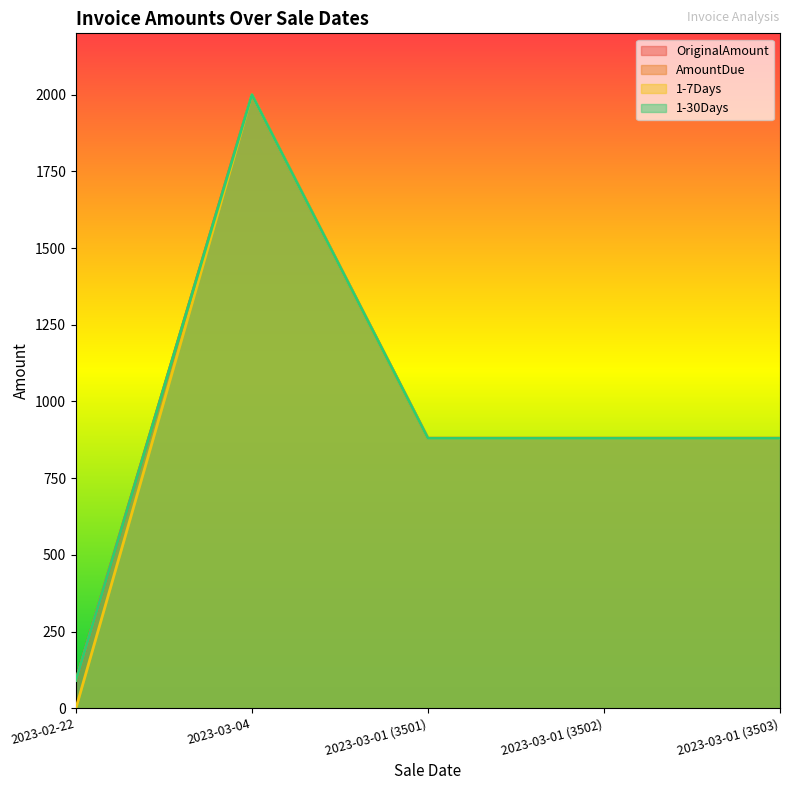

At how many categories does at least one series exceed 891?

1